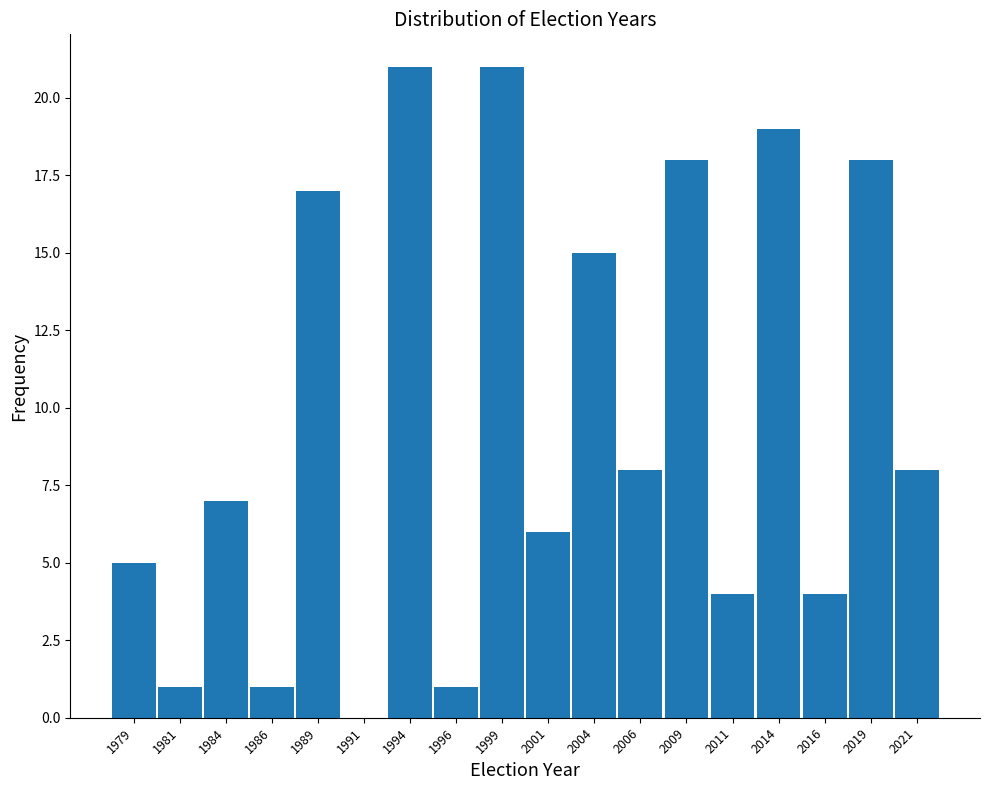

Reading left to right, transcribe all the data shown in this chart.

1979=5	1981=1	1984=7	1986=1	1989=17	1991=0	1994=21	1996=1	1999=21	2001=6	2004=15	2006=8	2009=18	2011=4	2014=19	2016=4	2019=18	2021=8